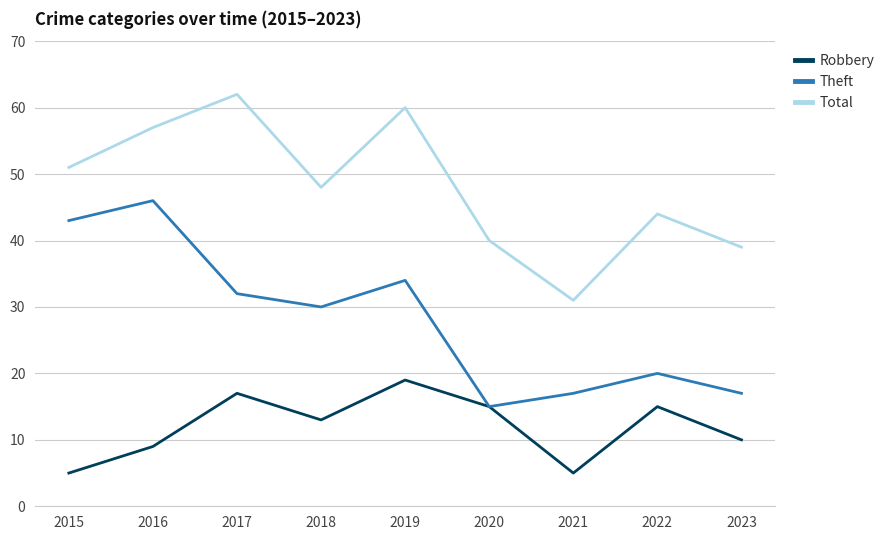

Rank the series by their maximum value, from highest to lowest.

Total, Theft, Robbery